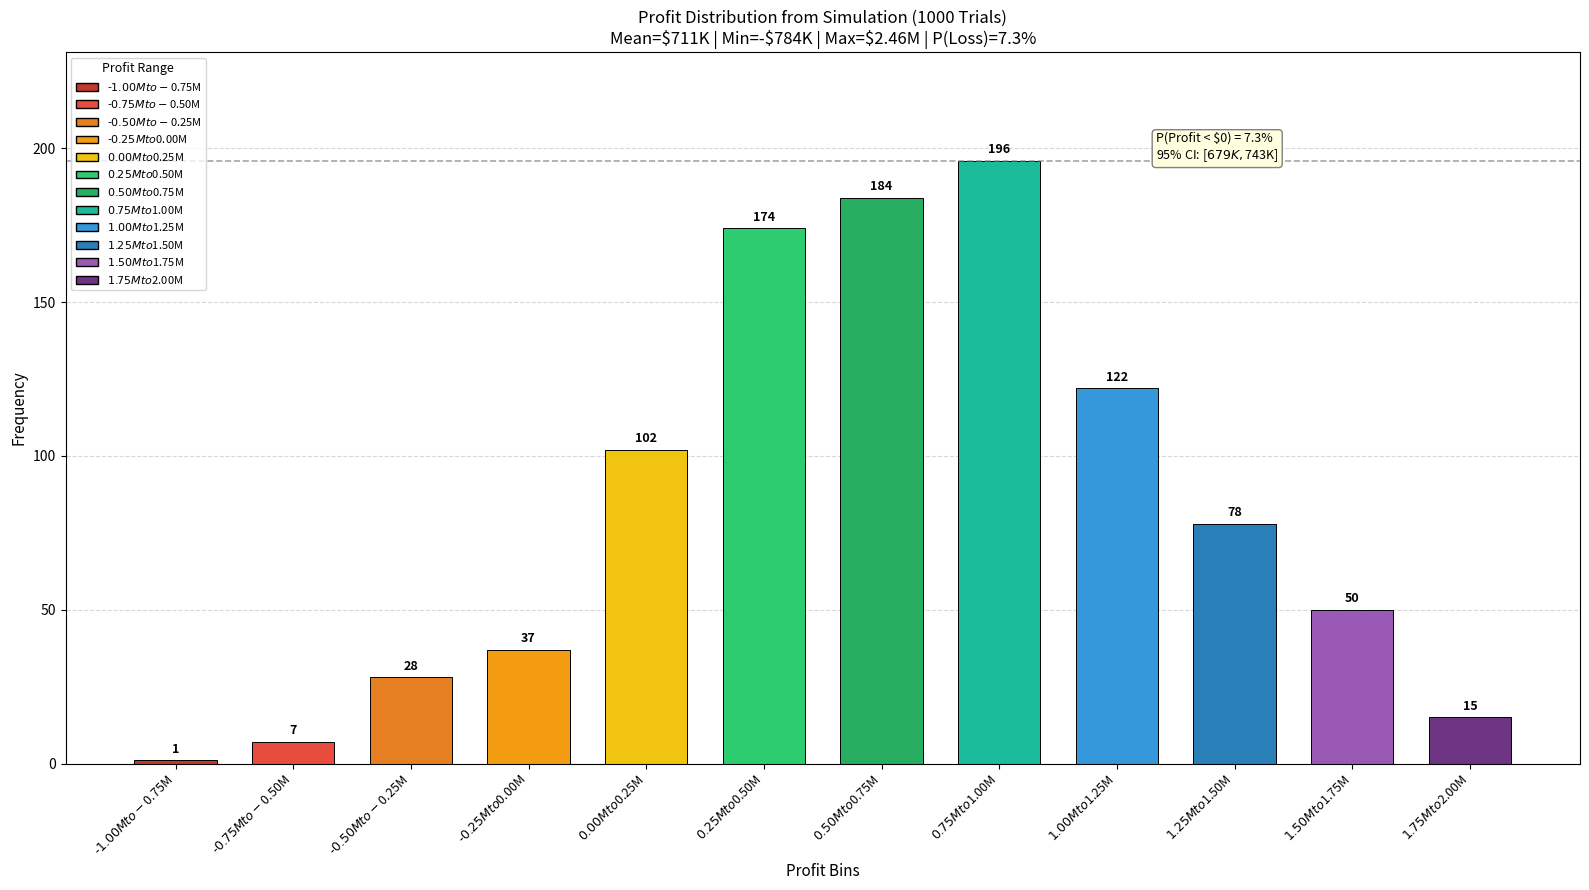

What is the average value?

83